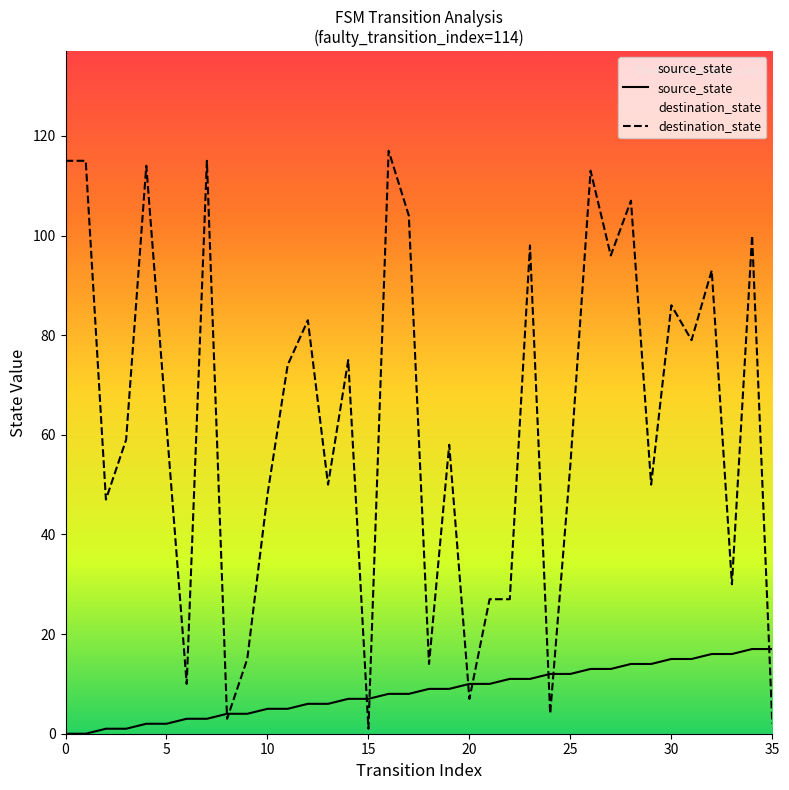

Reading right to left, list all the values displayed in this chart.

source_state: 17	17	16	16	15	15	14	14	13	13	12	12	11	11	10	10	9	9	8	8	7	7	6	6	5	5	4	4	3	3	2	2	1	1	0	0
destination_state: 2	100	30	93	79	86	50	107	96	113	54	4	98	27	27	7	58	14	104	117	1	75	50	83	74	48	15	3	115	10	62	114	59	47	115	115